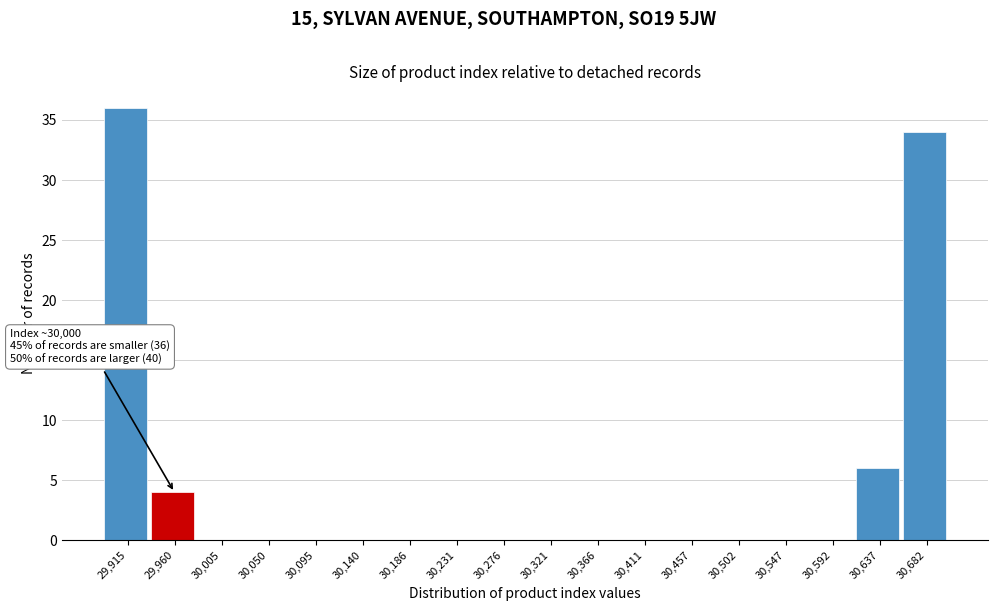

Reading right to left, extract all data points from this chart.

30,682=34	30,637=6	30,592=0	30,547=0	30,502=0	30,457=0	30,411=0	30,366=0	30,321=0	30,276=0	30,231=0	30,186=0	30,140=0	30,095=0	30,050=0	30,005=0	29,960=4	29,915=36